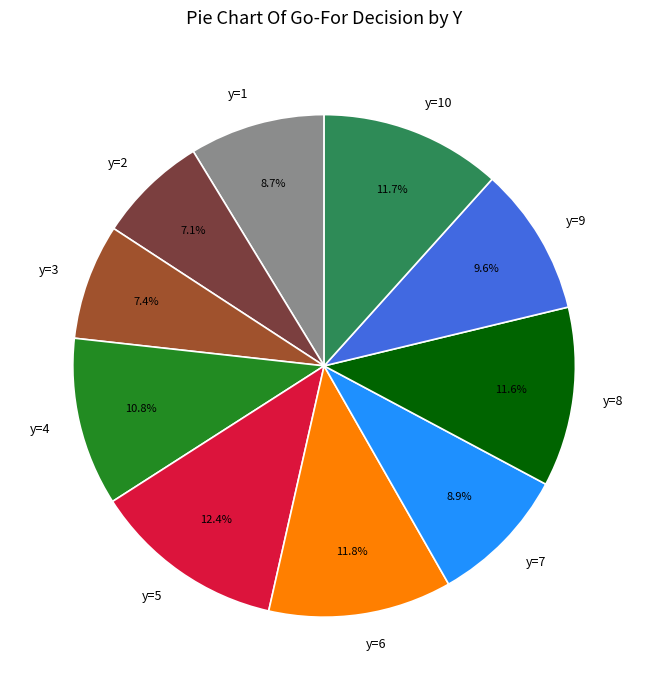

The y=1 slice represents 27% of the pie. True or false?

False